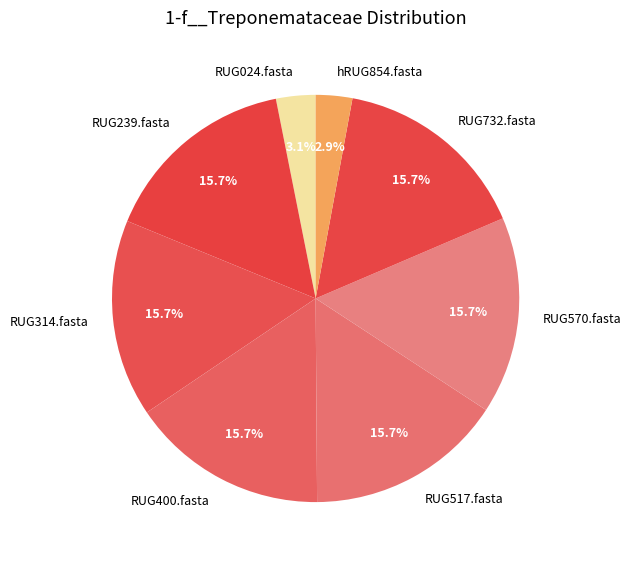

The RUG314.fasta slice represents 30% of the pie. True or false?

False